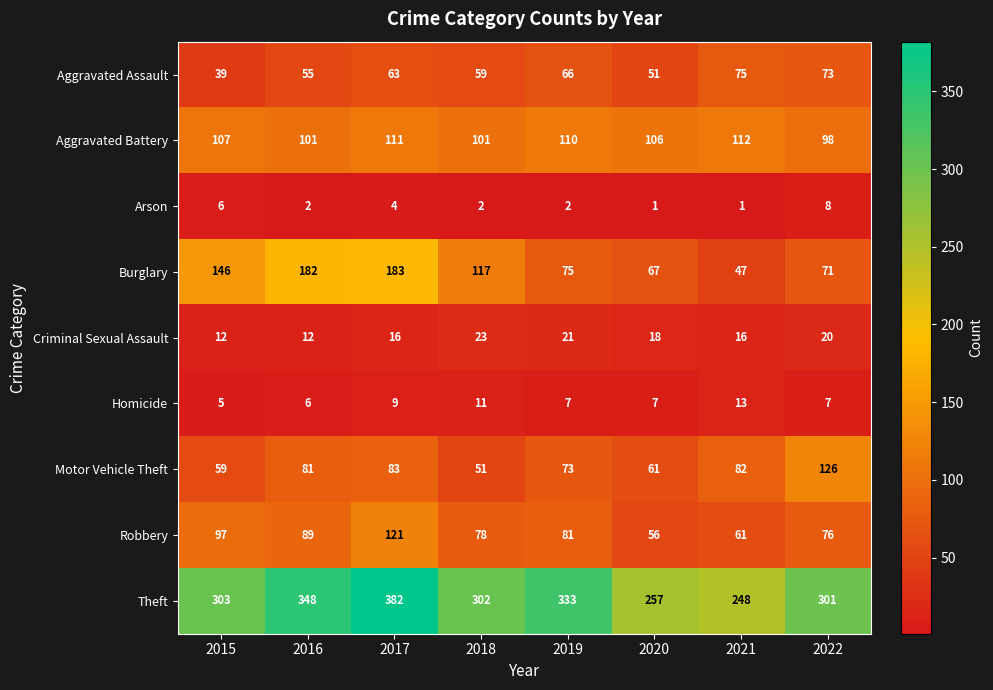

What is the total value across all series at 2018?

744